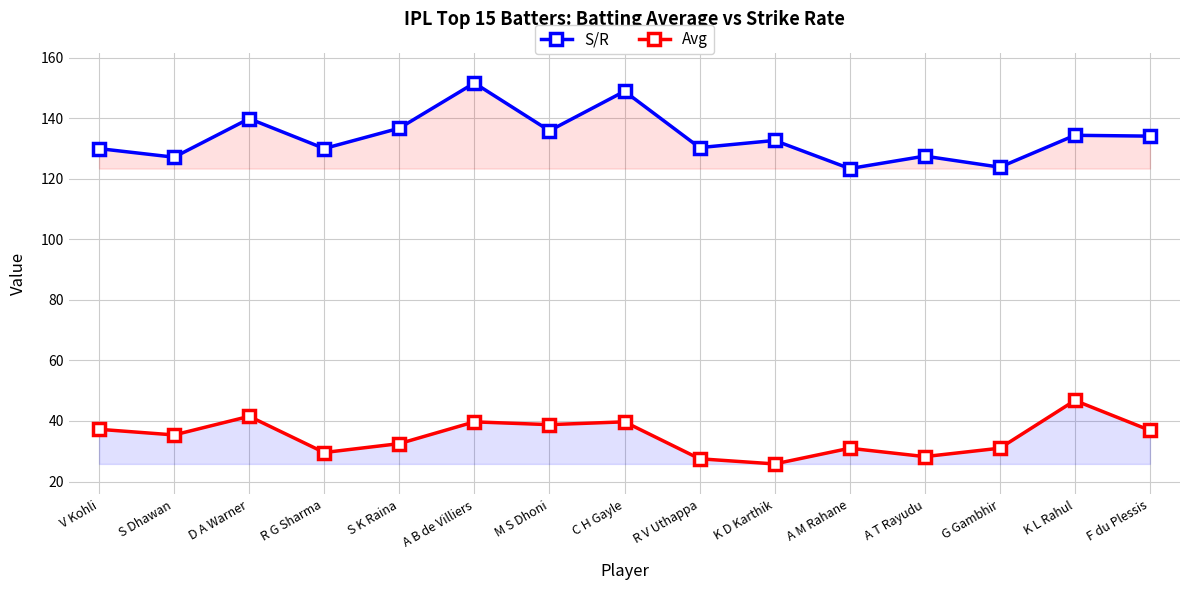

What is the label of the 8th point from the left?

C H Gayle